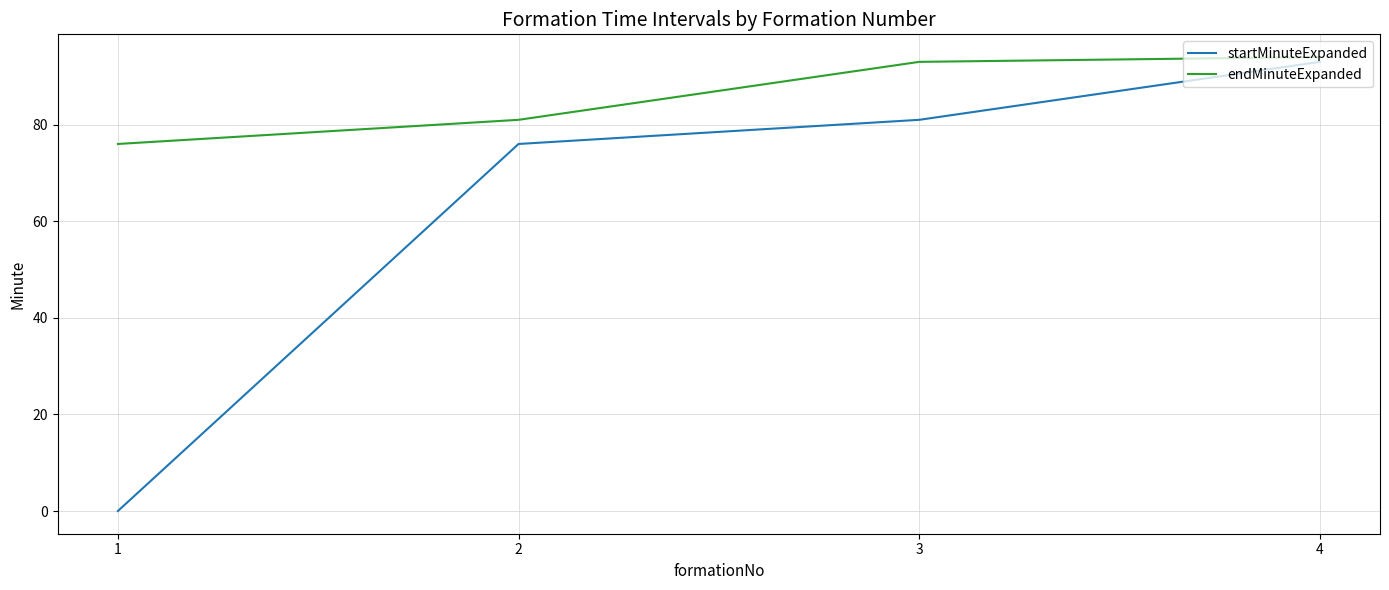

Which series has the widest spread of values?

startMinuteExpanded